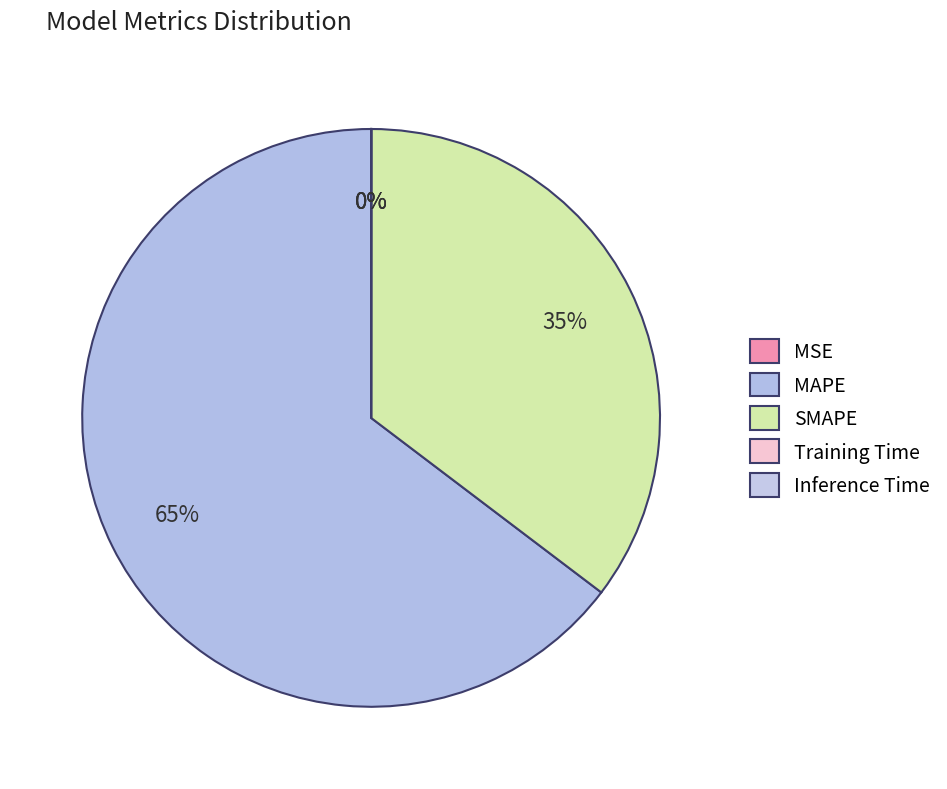

Which category has the biggest portion of the pie?

MAPE